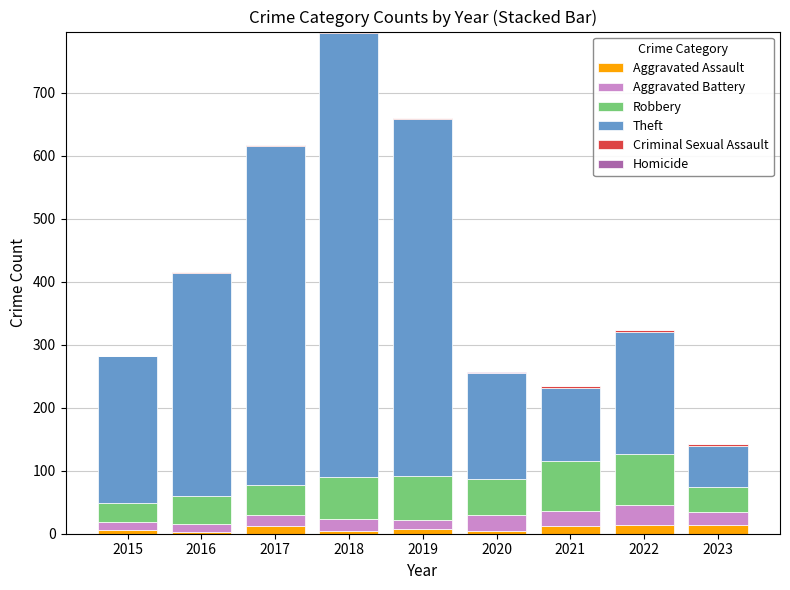

At which category is the sum across all series the highest?

2018